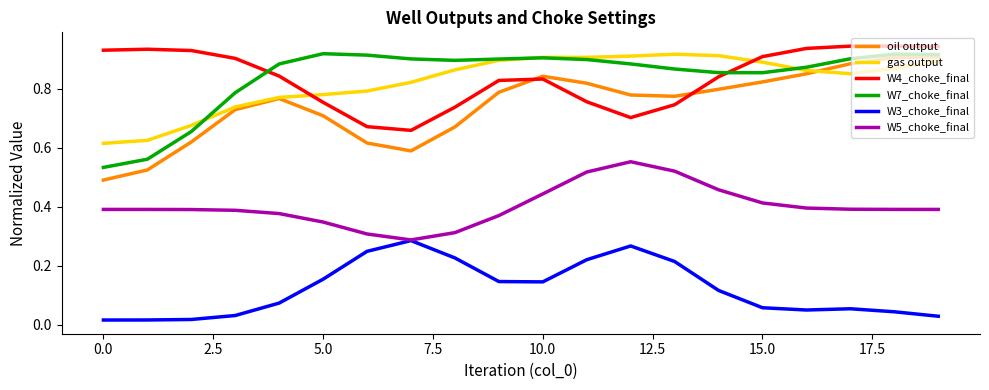

True or false: W5_choke_final and gas output intersect in this chart.

False